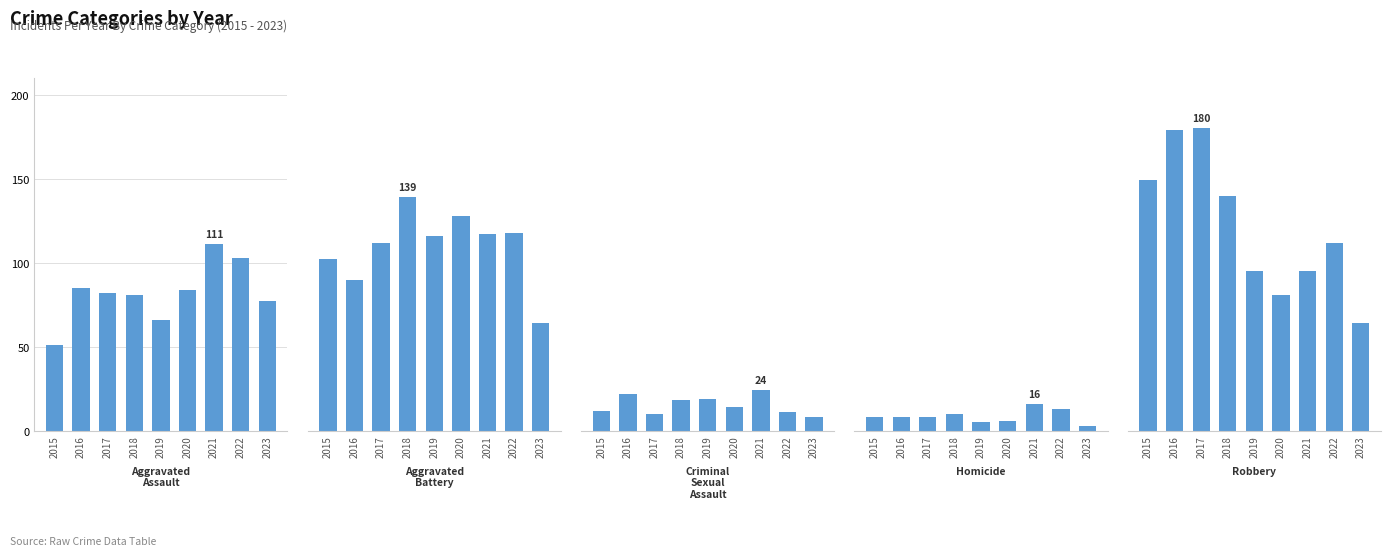

What is the smallest value displayed?

3